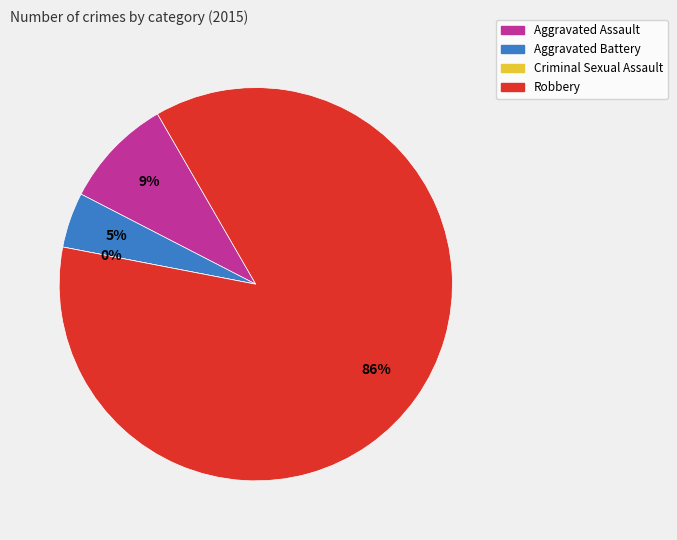

What is the change in value from Aggravated Assault to Aggravated Battery?

-1